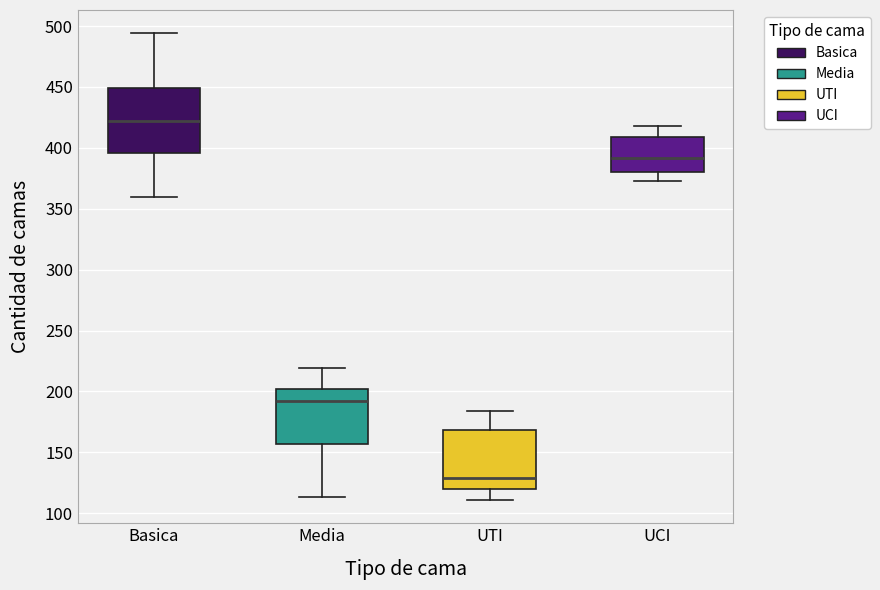

Reading left to right, transcribe this box plot: for each box, give where its median line is, the range the box spans, and where its two whiskers end, as read against the y-axis. The values are not printed on the chart, so give them approximately, as read against the axis.

Basica: median 420, box 395 to 450, whiskers 360 to 495
Media: median 190, box 155 to 200, whiskers 115 to 220
UTI: median 130, box 120 to 170, whiskers 110 to 185
UCI: median 390, box 380 to 410, whiskers 375 to 420